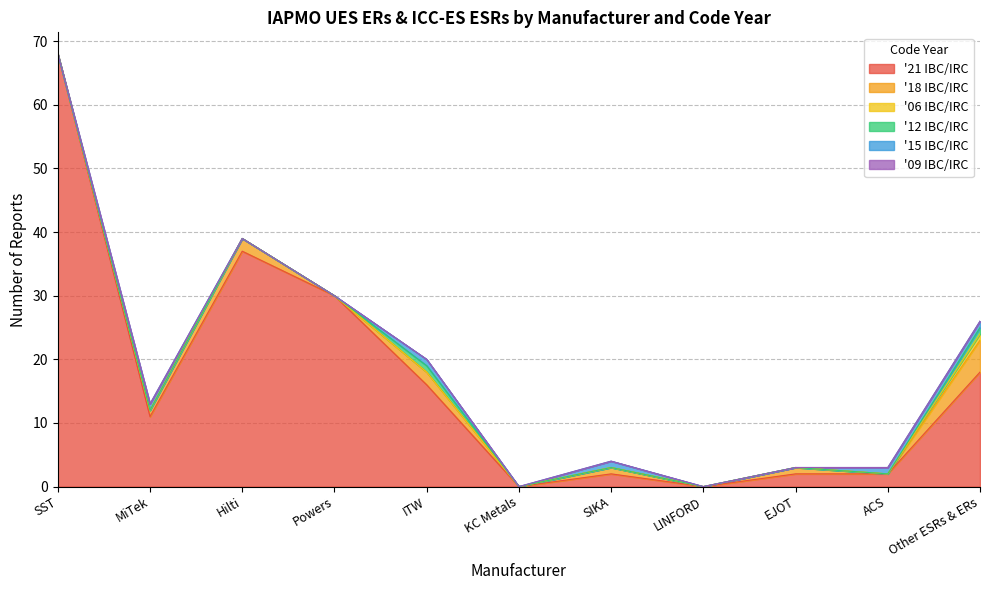

How many data points does each series have?

11